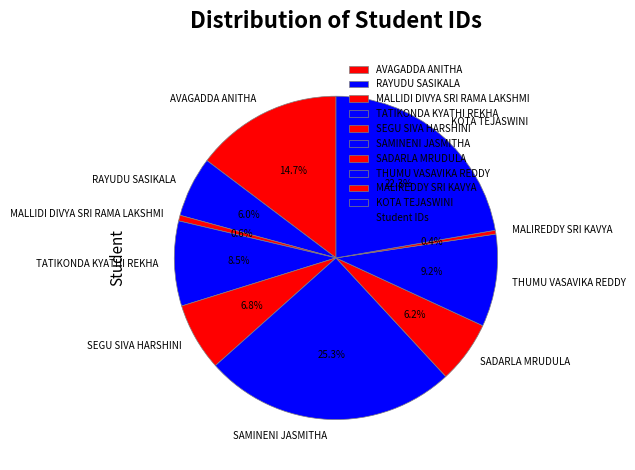

To the nearest percent, what is the difference between the THUMU VASAVIKA REDDY and MALLIDI DIVYA SRI RAMA LAKSHMI slice percentages?

9%